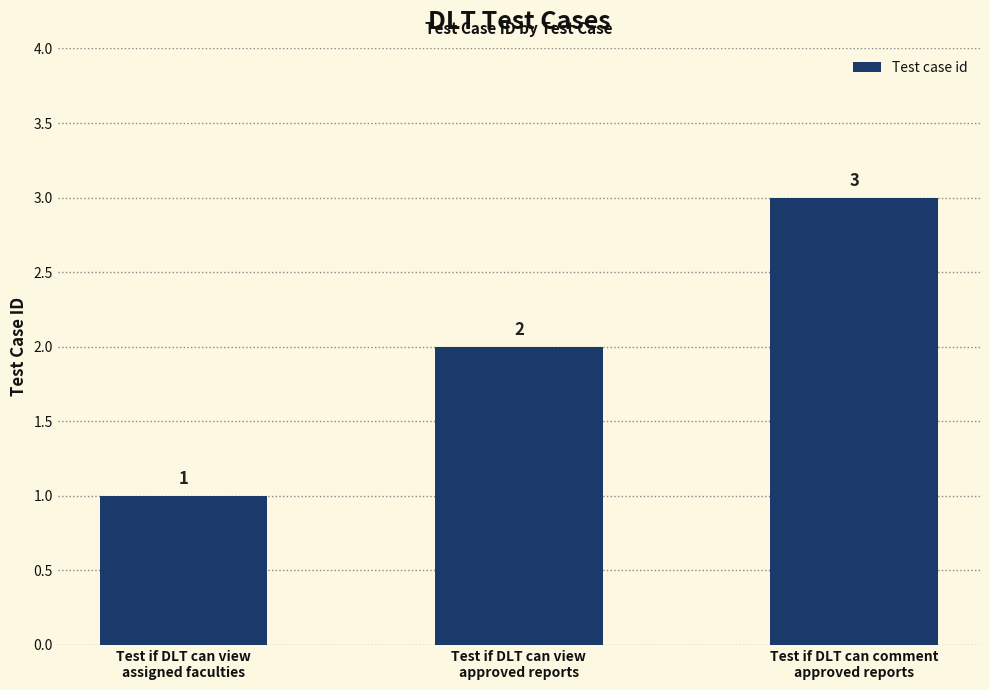

What is the ratio of the value at Test if DLT can comment
approved reports to the value at Test if DLT can view
assigned faculties?

3.0